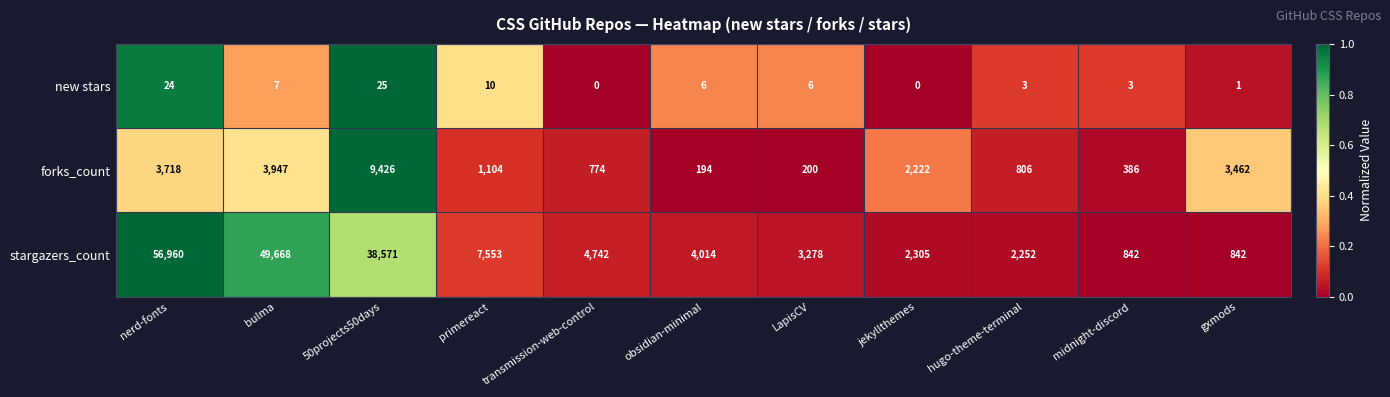

List the series in order of their peak value, highest first.

stargazers_count, forks_count, new stars